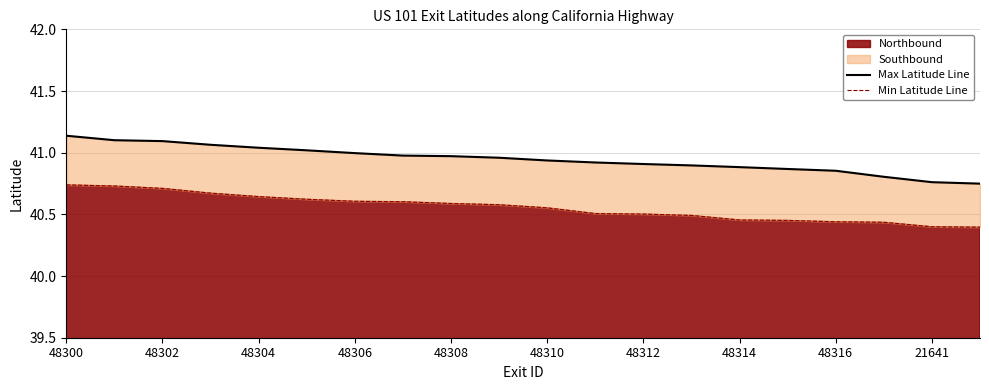

What is the average value of the Max Latitude Line series?

40.9